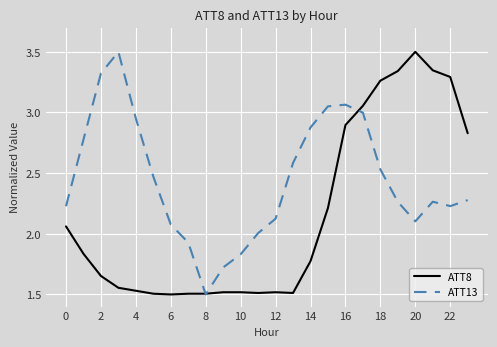

What is the greatest value displayed?

3.5